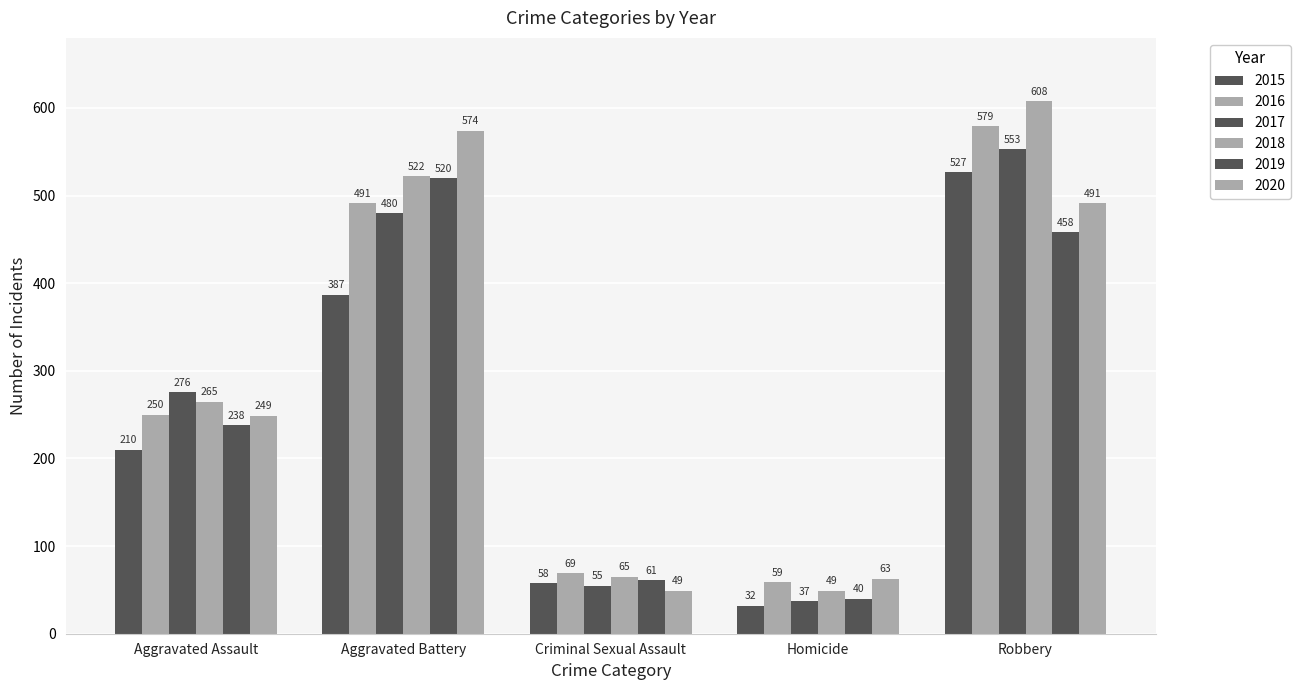

What is the maximum value for 2015?

527